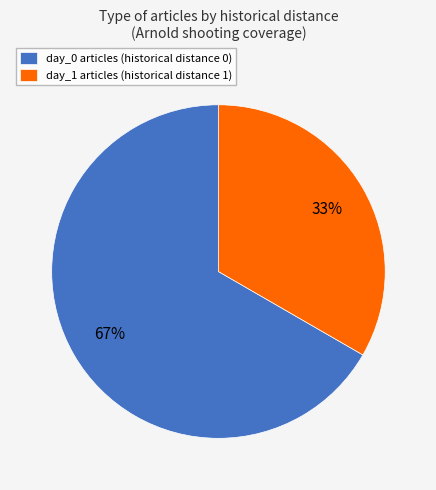

Is the sum of day_1 articles (historical distance 1) and day_0 articles (historical distance 0) greater than half?

Yes